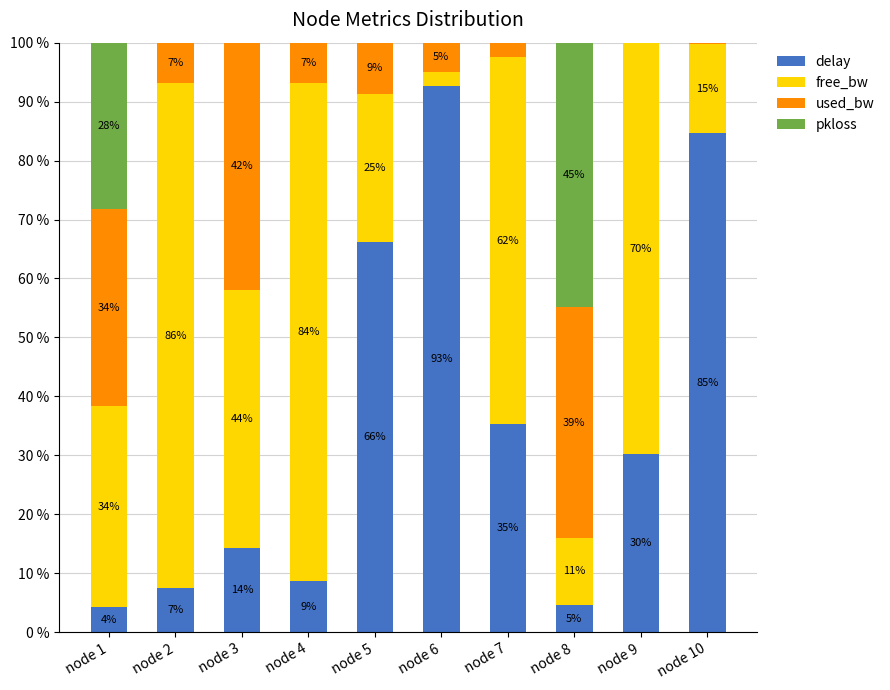

At which label is delay closest to 48?

node 7